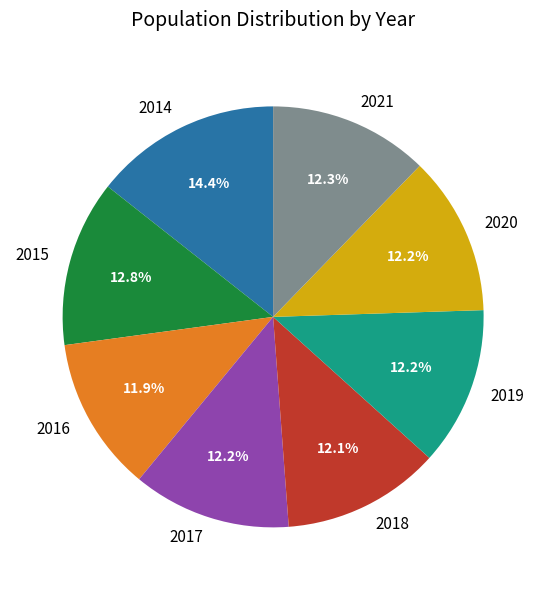

Is there a majority slice in this chart?

No